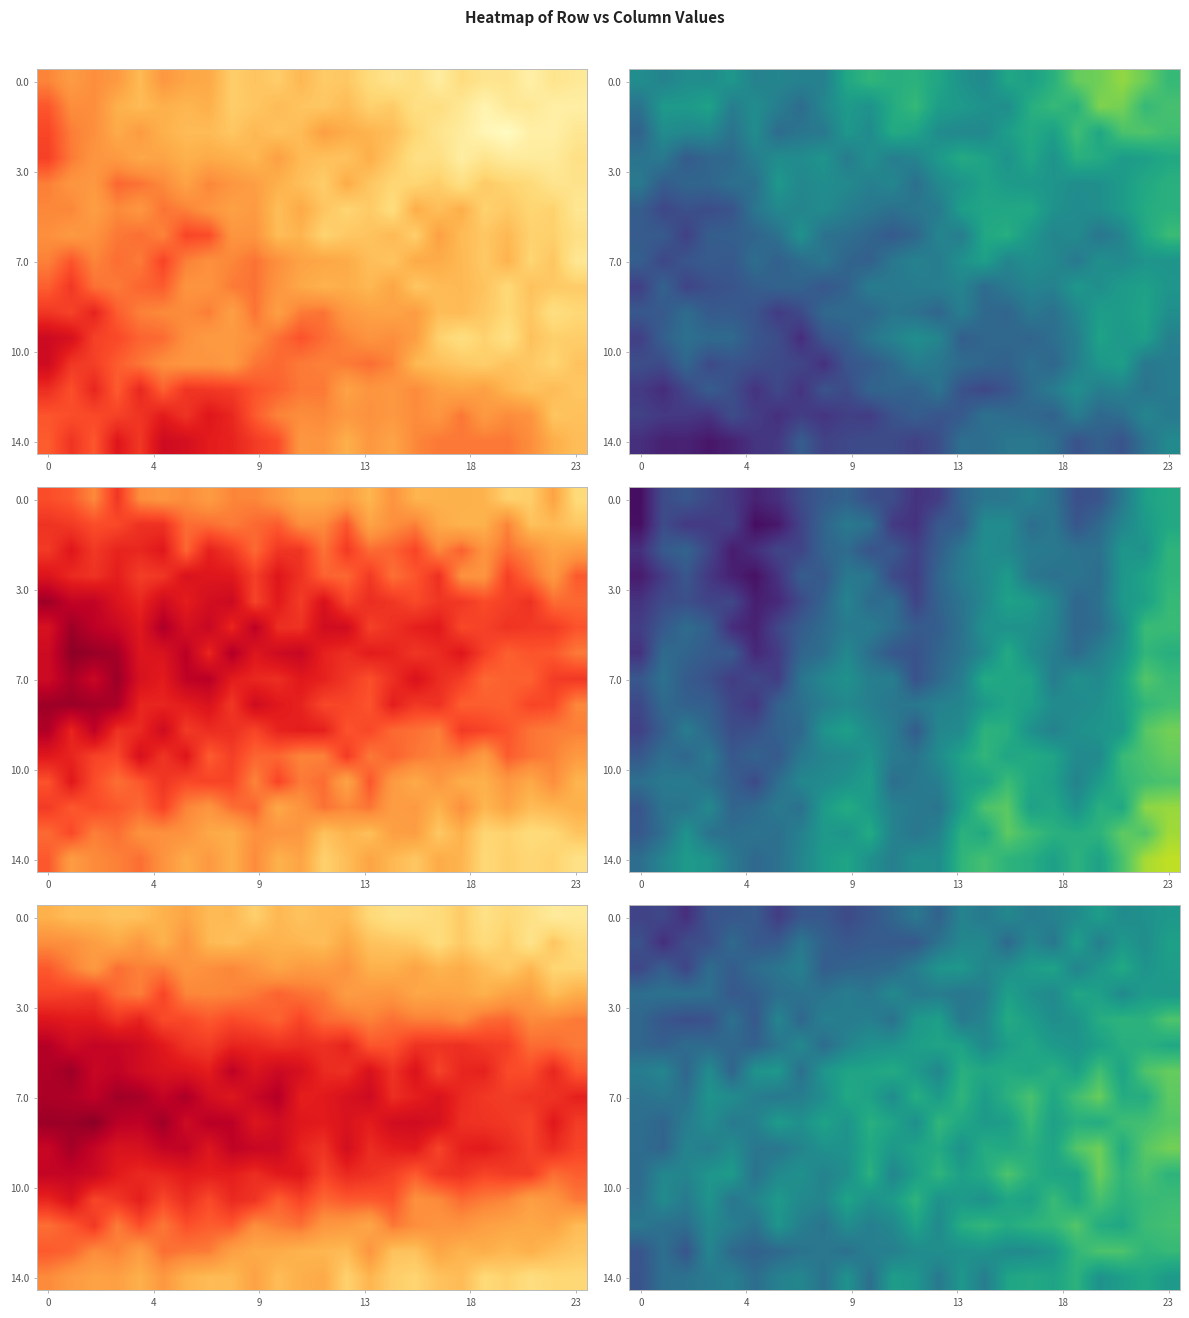

What is the minimum value shown in the chart?

0.1